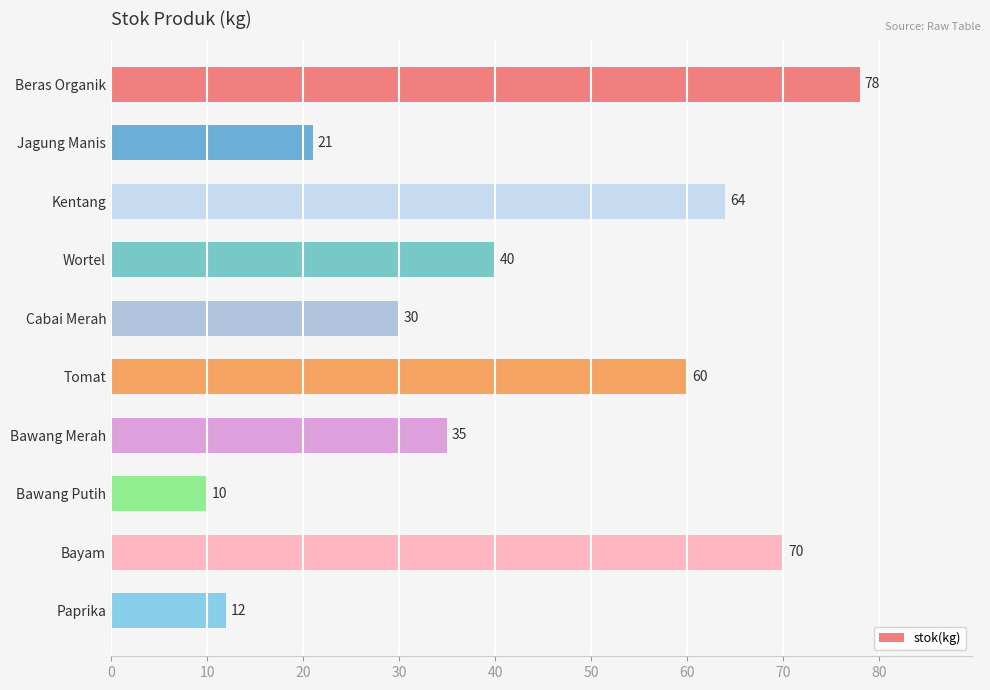

What is the ratio of the value at Beras Organik to the value at Bayam?

1.1